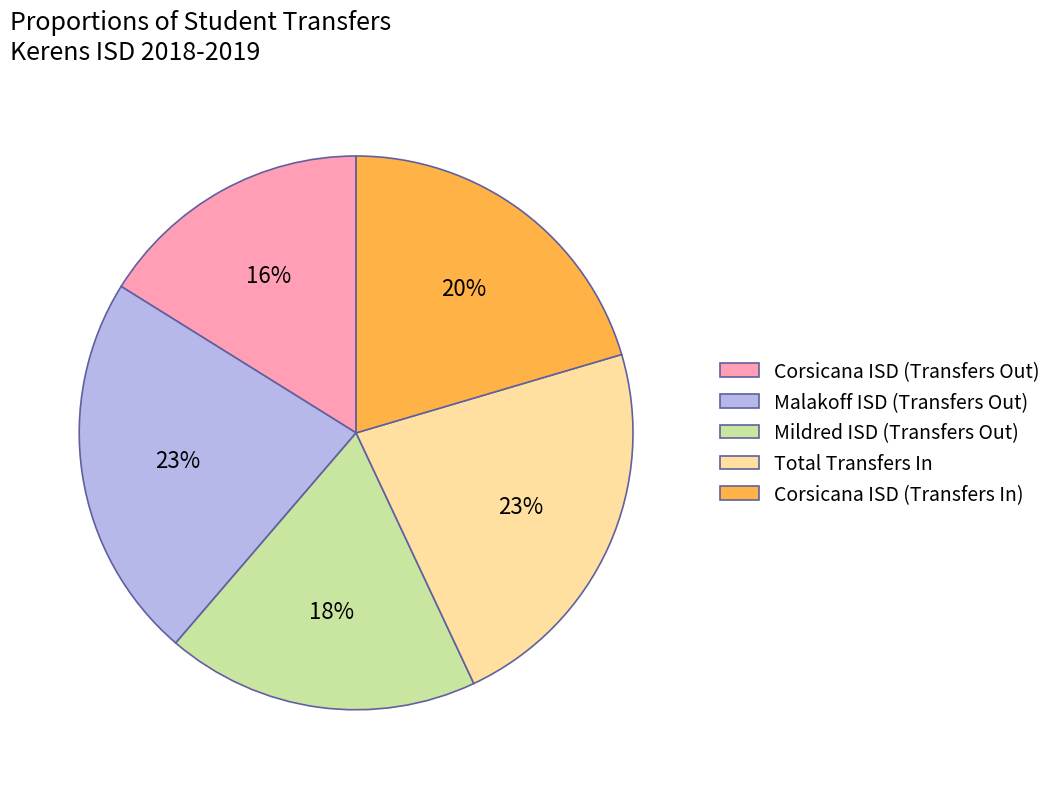

Which slice is the smallest?

Corsicana ISD (Transfers Out)